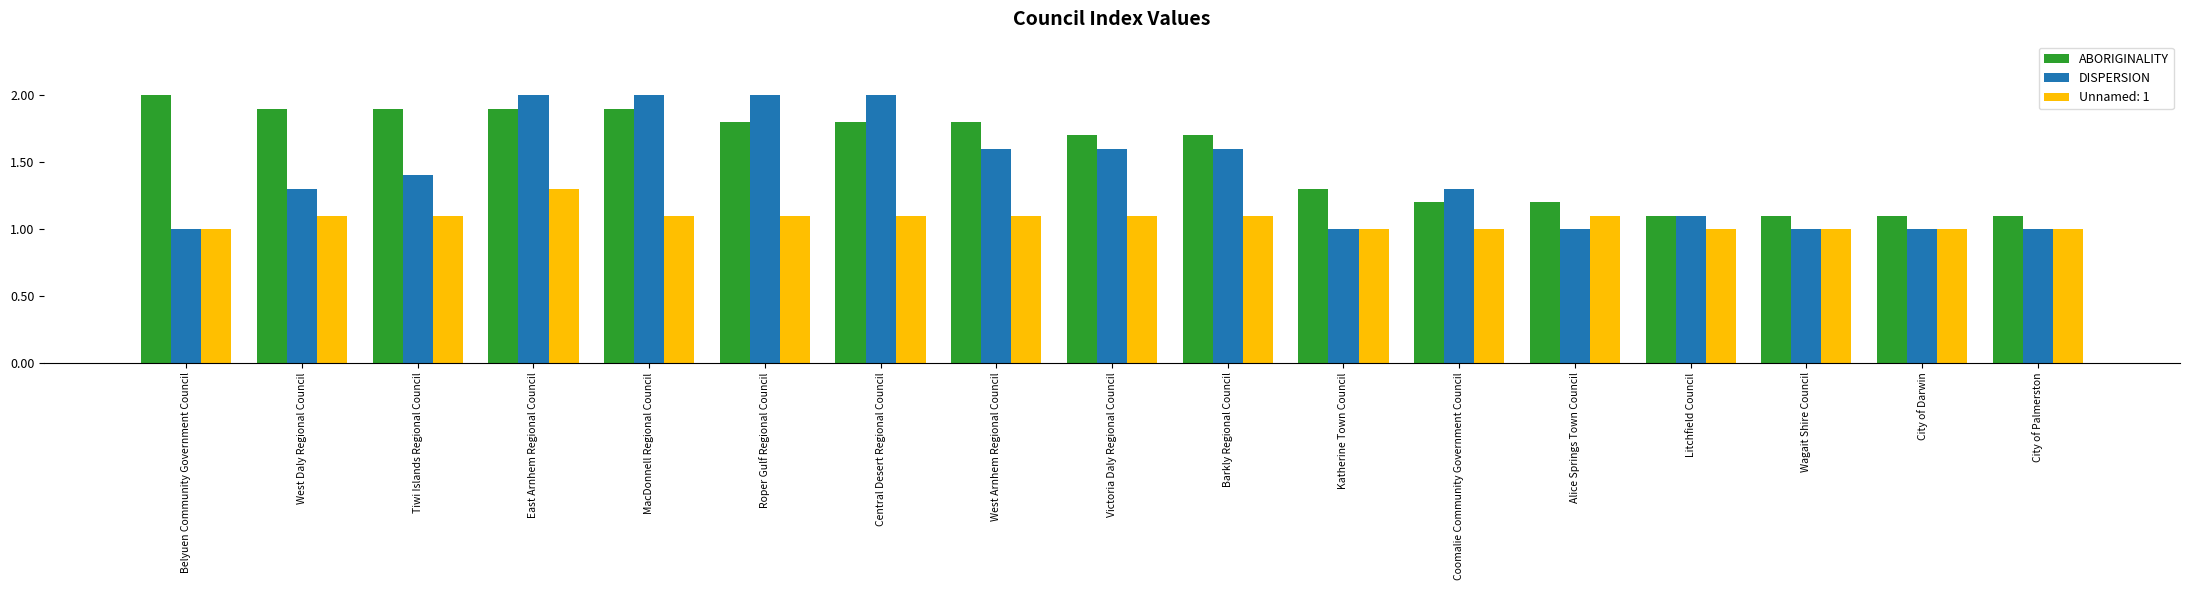

Which series has the largest range (max minus min)?

DISPERSION